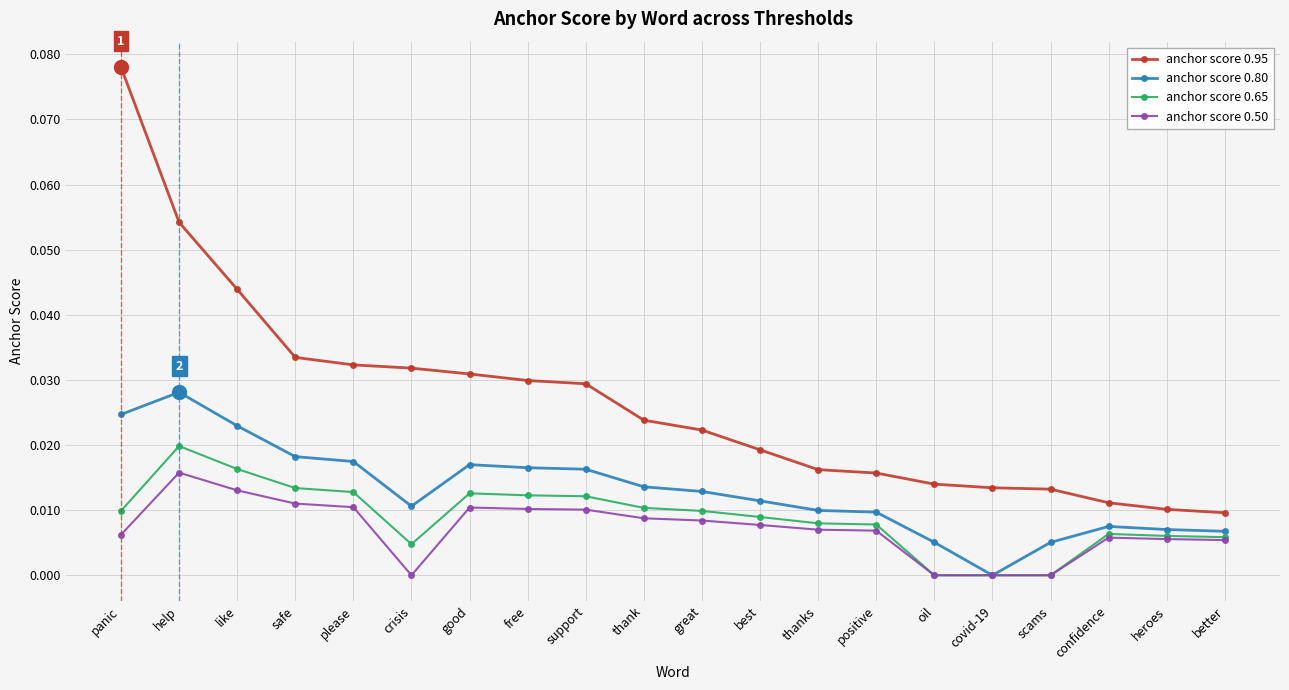

Which series has the largest total across all categories?

anchor score 0.95